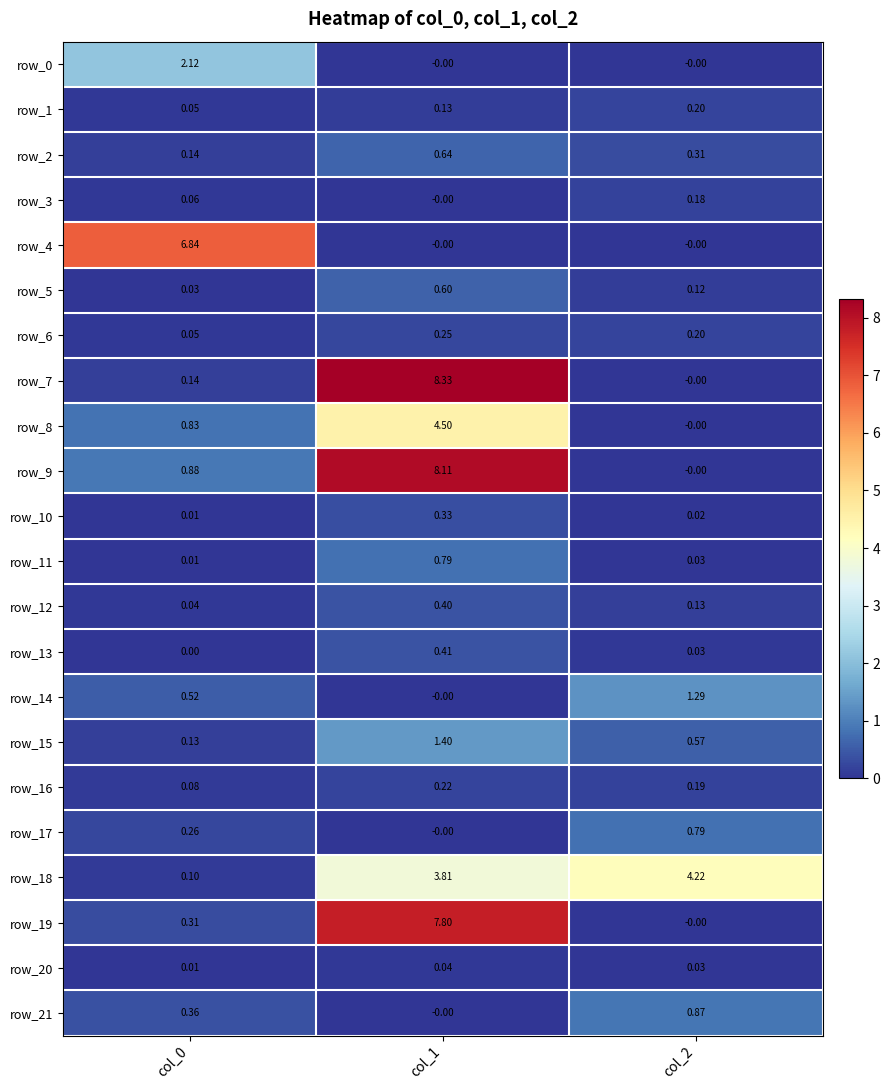

What is the difference between the maximum and minimum values in the row_21 series?

0.9